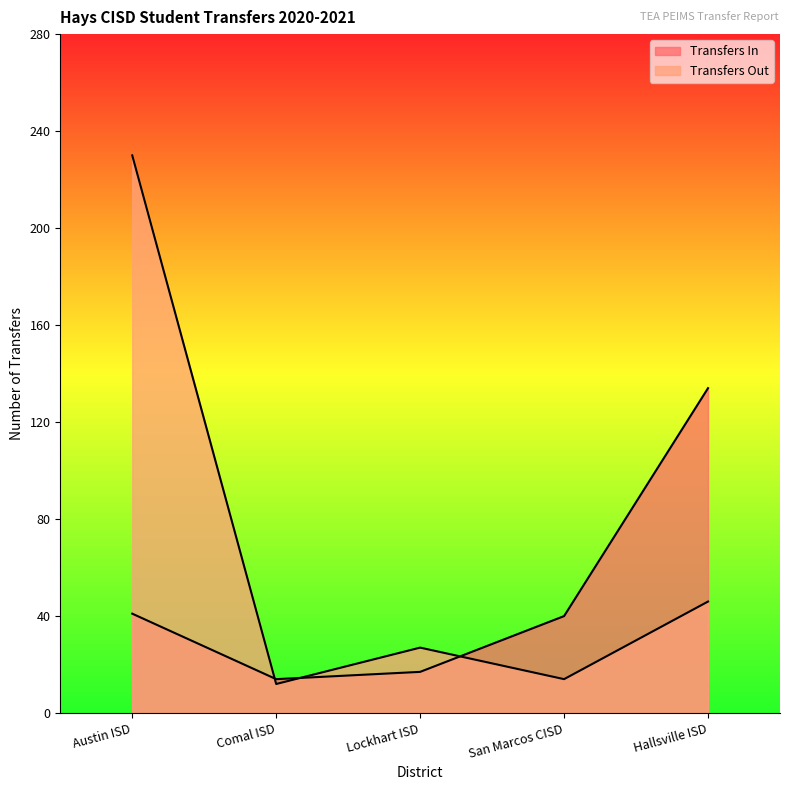

Reading left to right, extract all data points from this chart.

Transfers In: 41	14	17	40	134
Transfers Out: 230	12	27	14	46